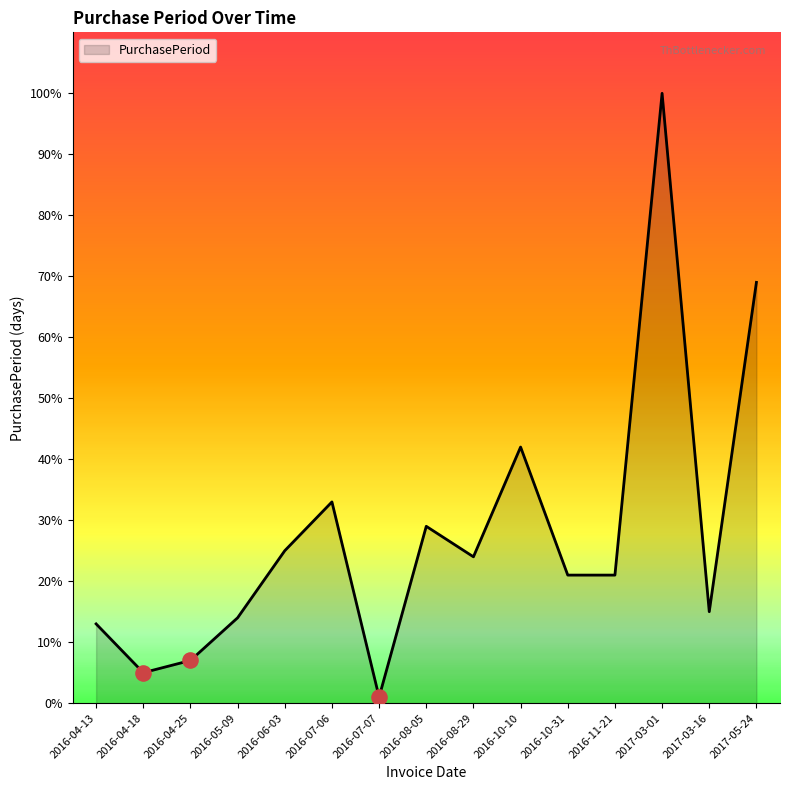

What is the change in value from 2016-04-18 to 2016-10-31?

+16